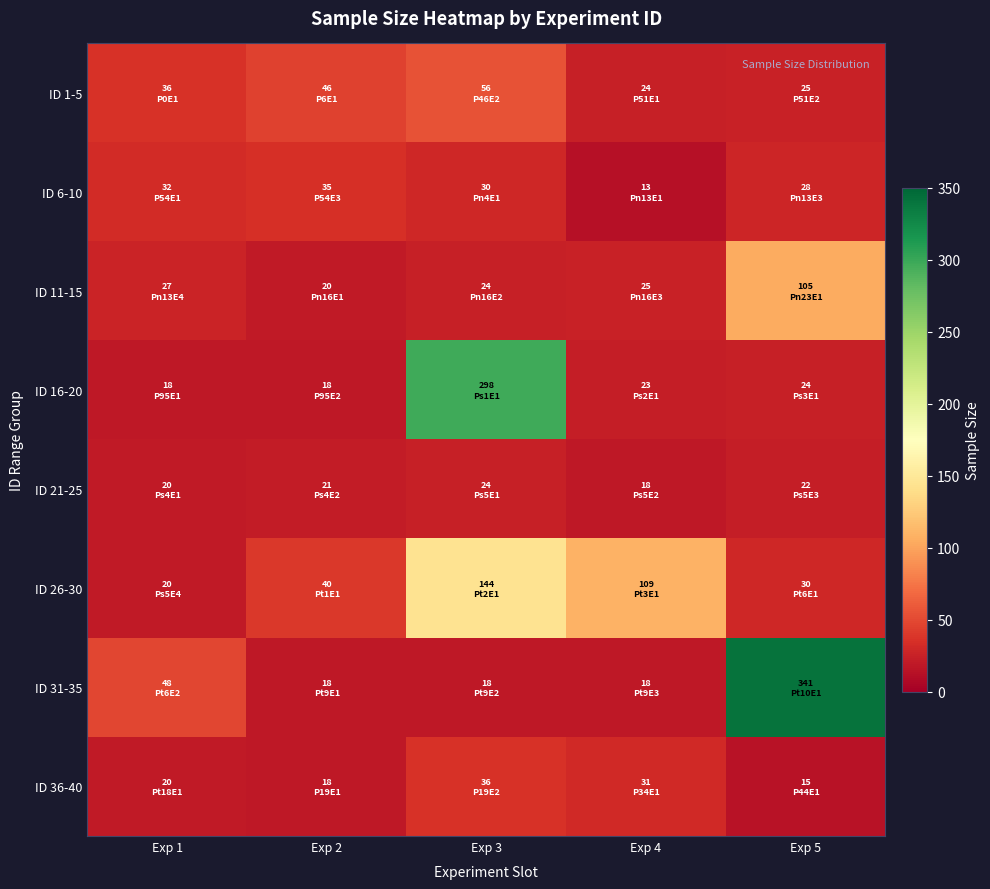

Which has a higher value, Exp 2 or Exp 1?

Exp 2